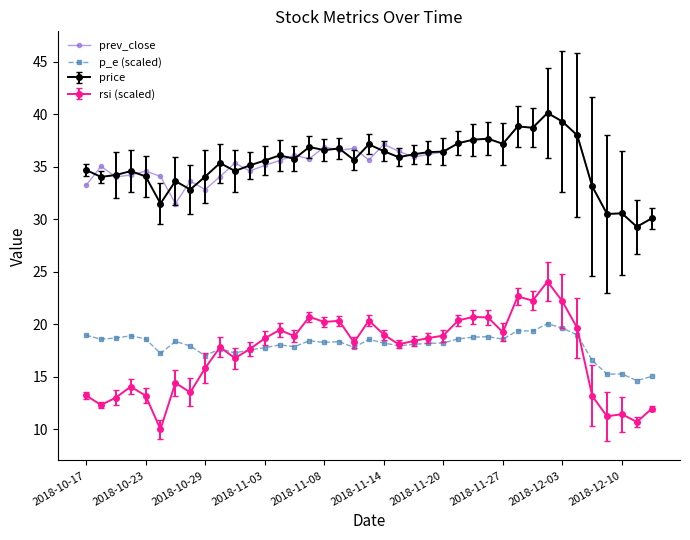

What is the difference between the second highest and minimum values in the p_e (scaled) series?

5.0